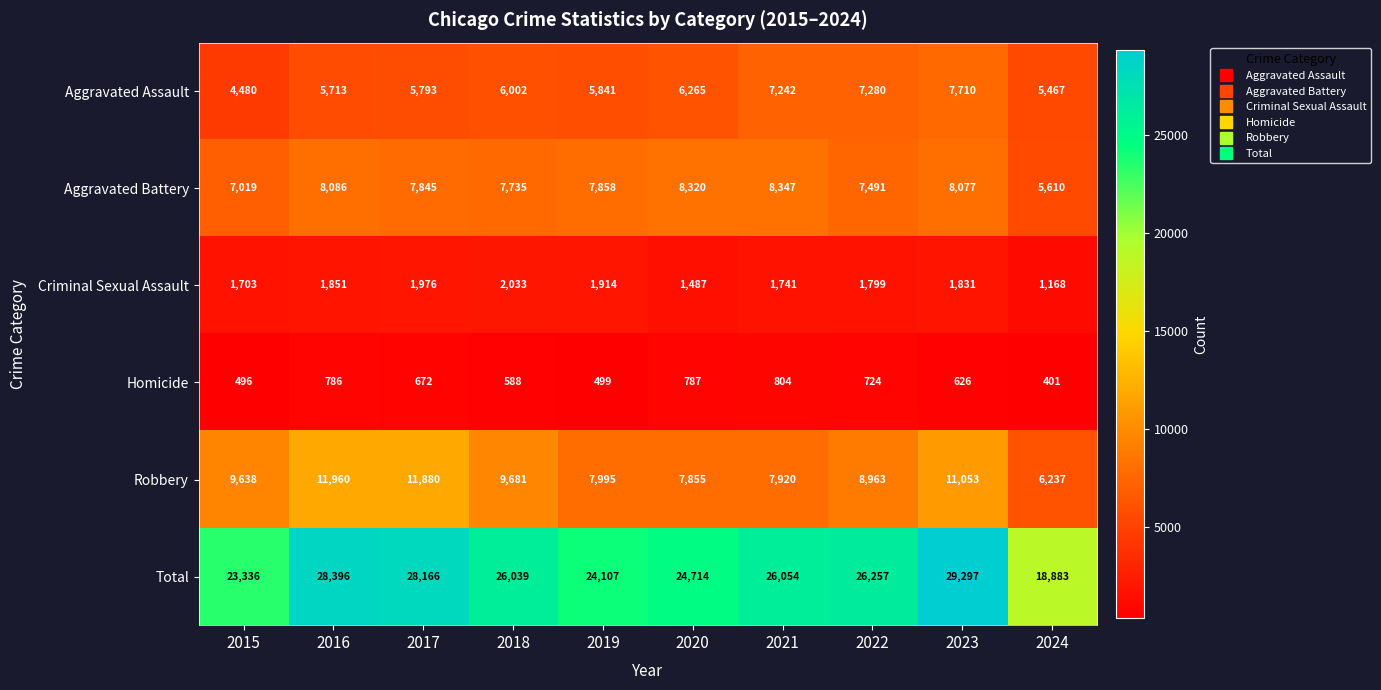

True or false: Robbery has a value of 11960 at 2016.

True